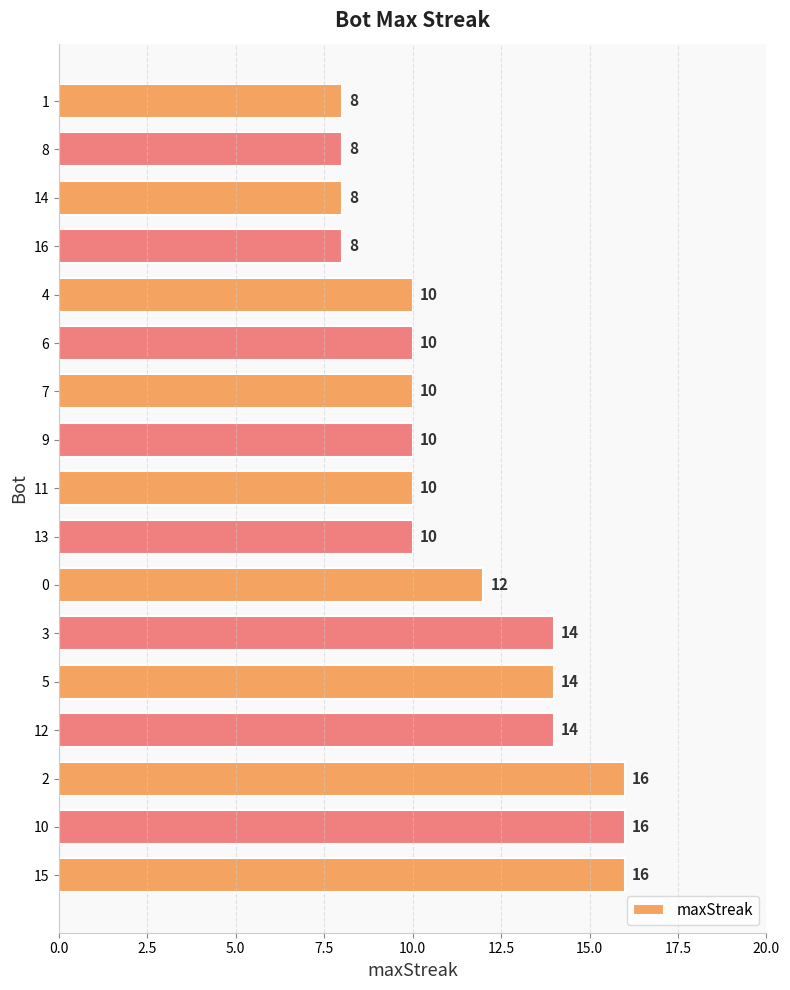

True or false: the data shows 14 at 3.

True